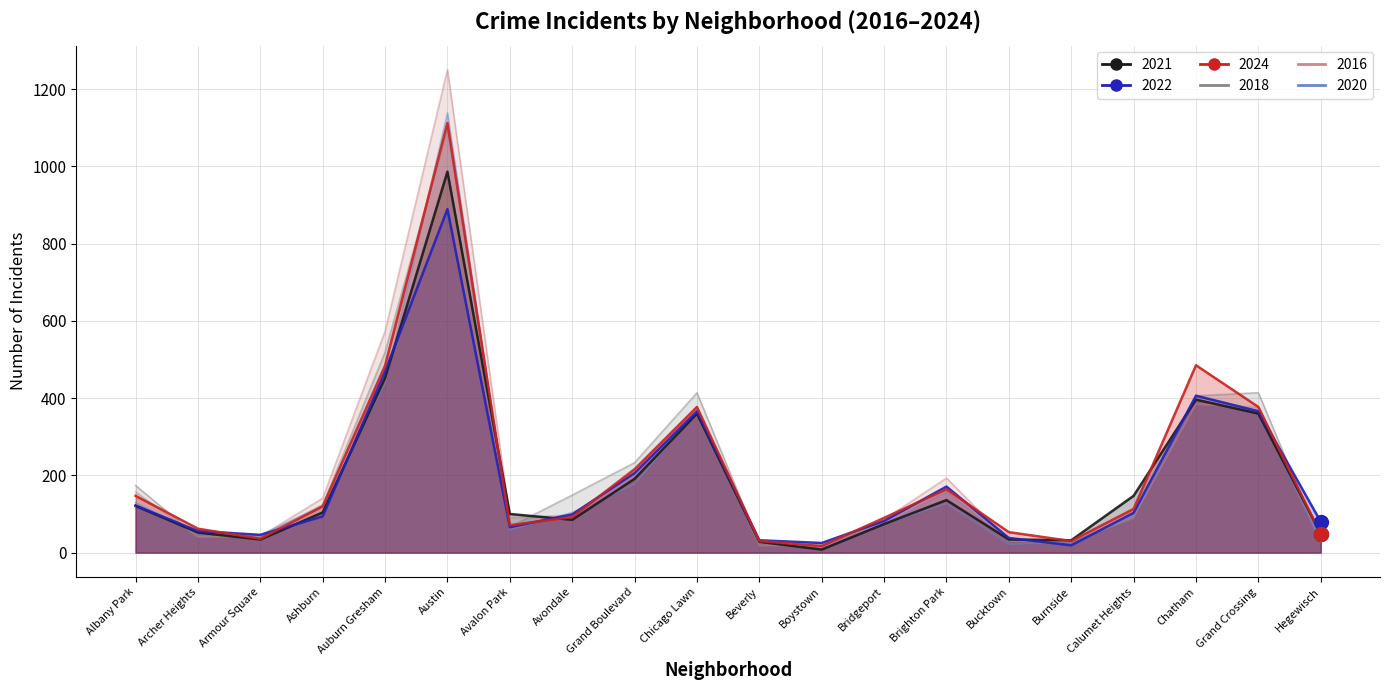

Where do 2022 and 2021 first cross each other?

Armour Square and Ashburn